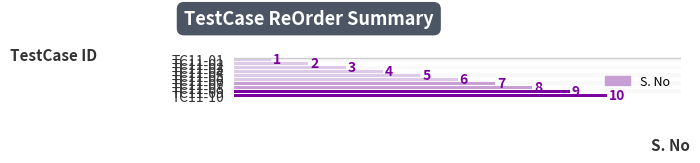

What is the value of the 8th bar from the top?

8